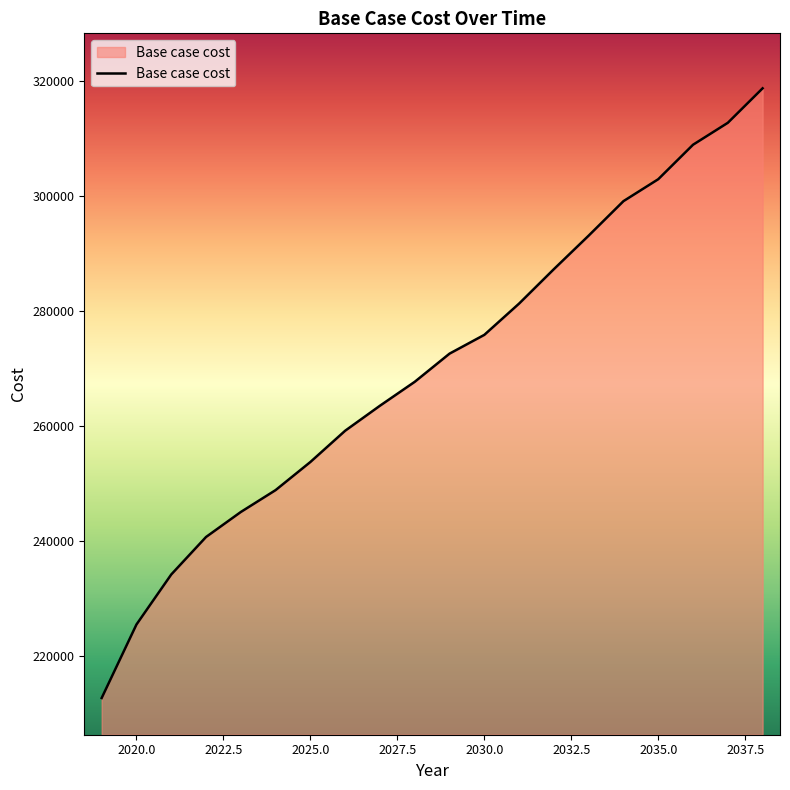

What is the difference between the maximum and minimum values?

105976.6